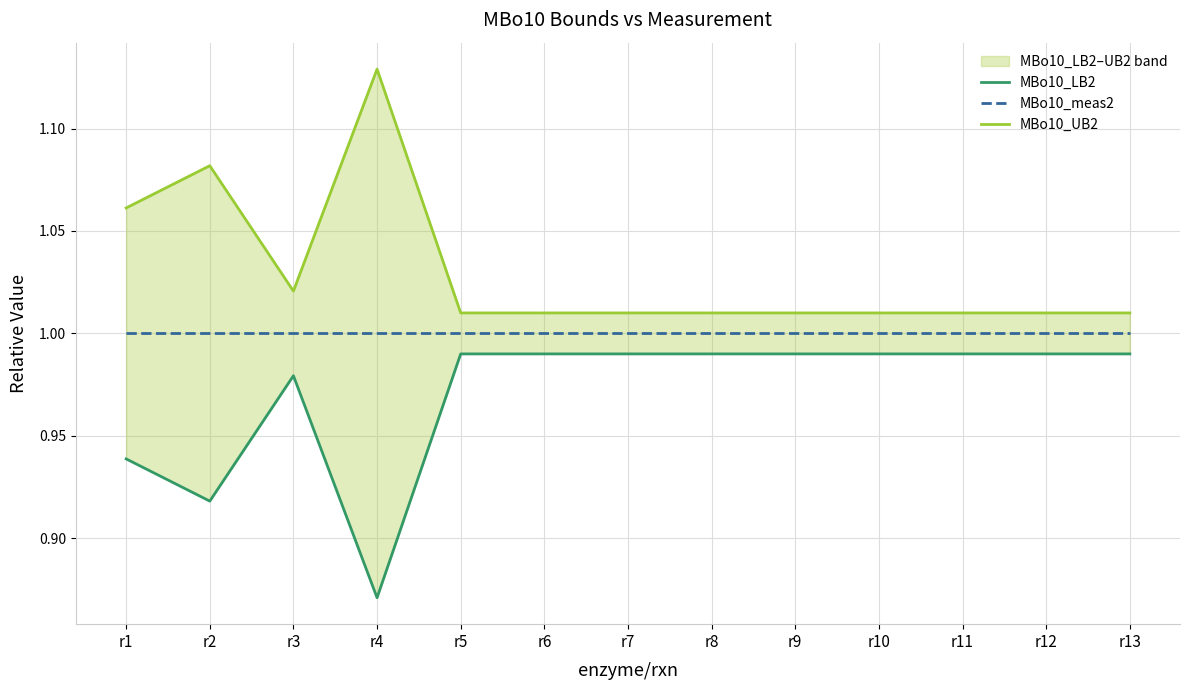

True or false: MBo10_LB2 and MBo10_meas2 cross at least once.

False